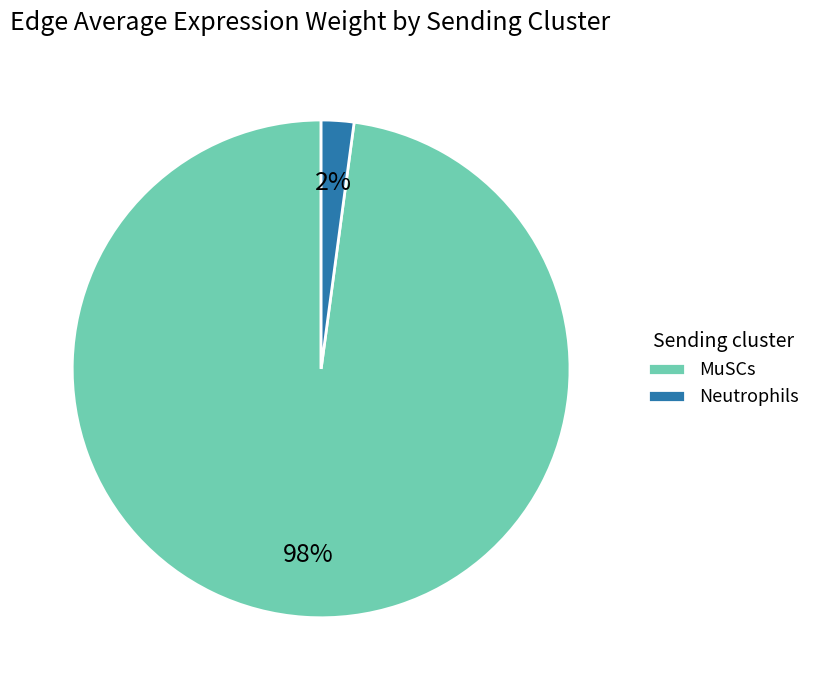

To the nearest percent, what is the difference between the largest and smallest slice percentages?

96%